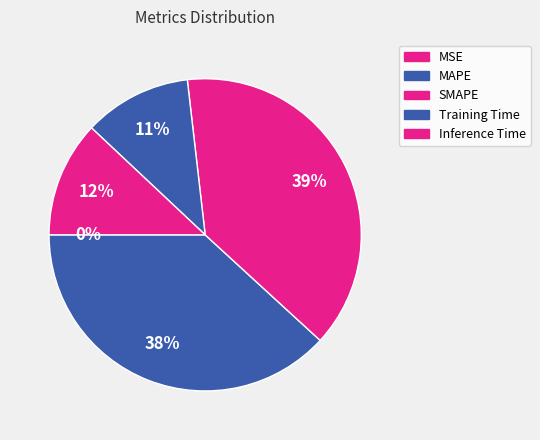

Combined, do Training Time and Inference Time account for over 50%?

No